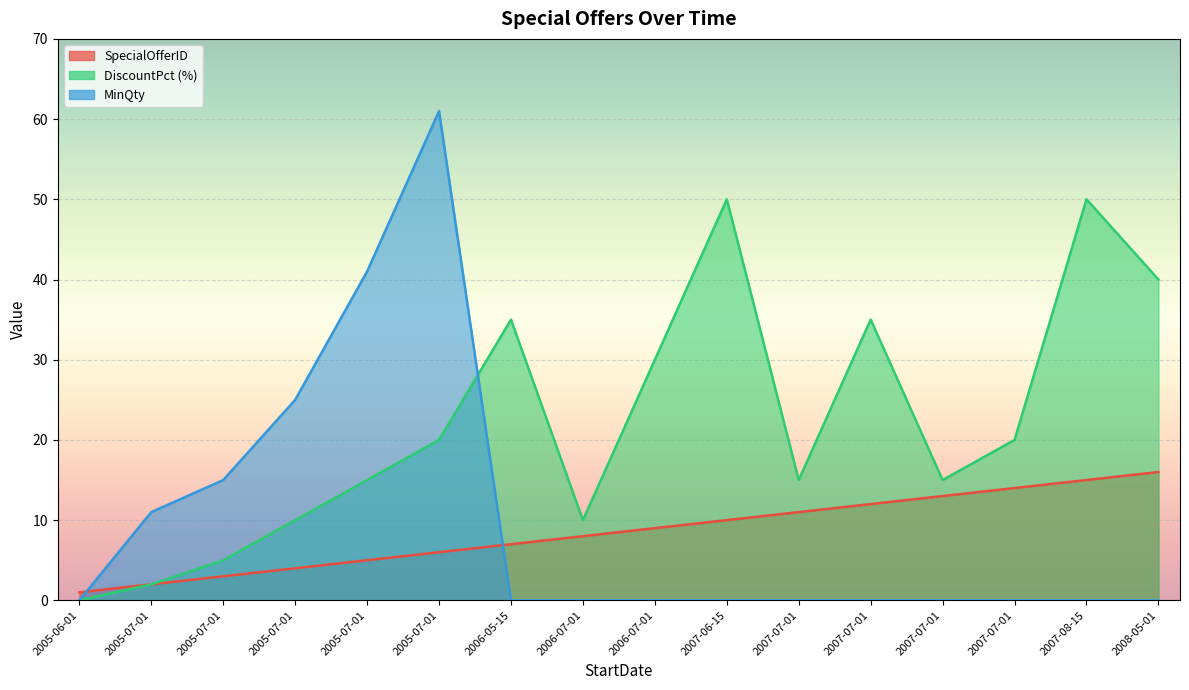

Which series has the widest spread of values?

MinQty